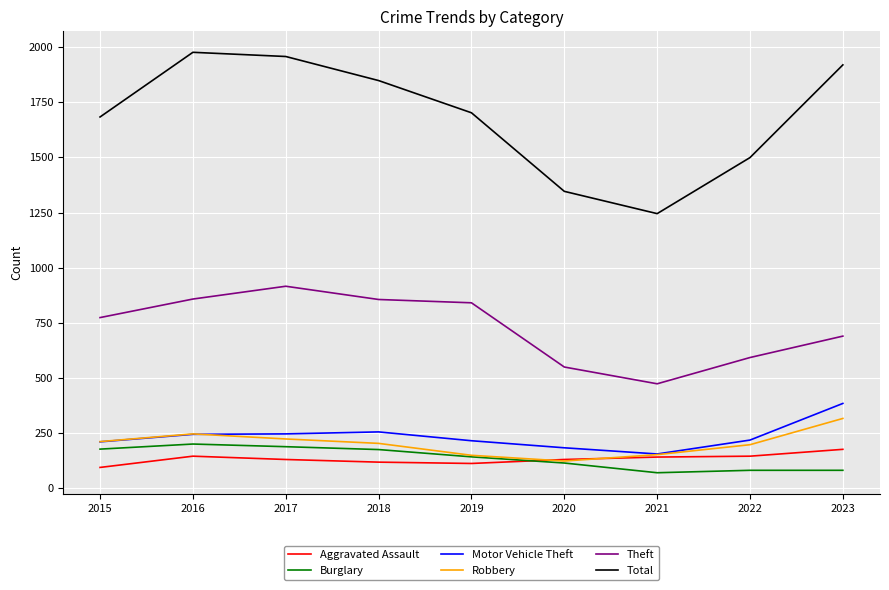

What is the approximate value of Burglary at 2017?

189